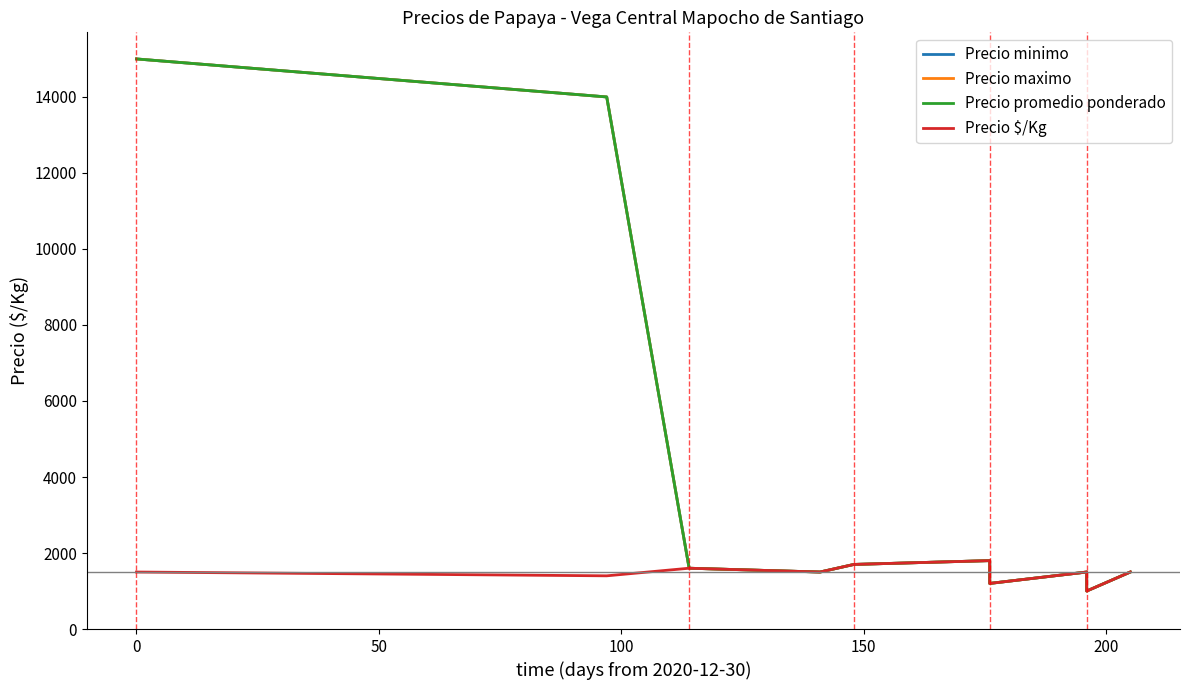

True or false: Precio $/Kg has more than 1 interior local peaks.

True